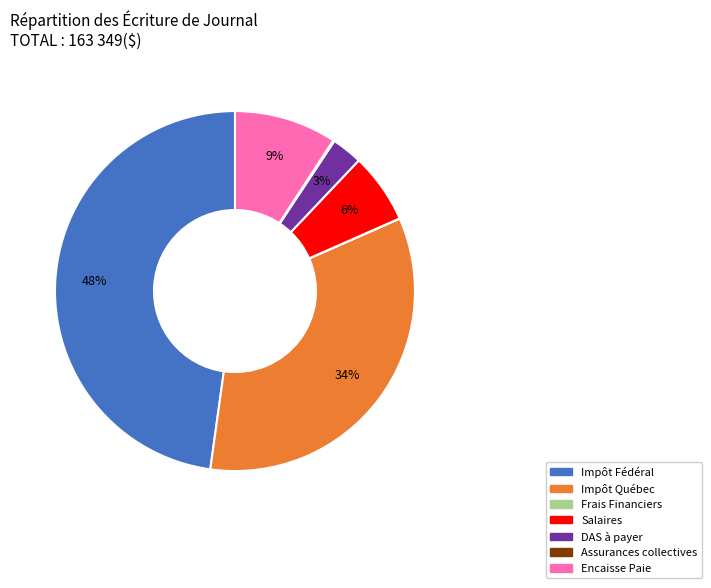

What is the ratio of the value at Salaires to the value at Encaisse Paie?

0.7